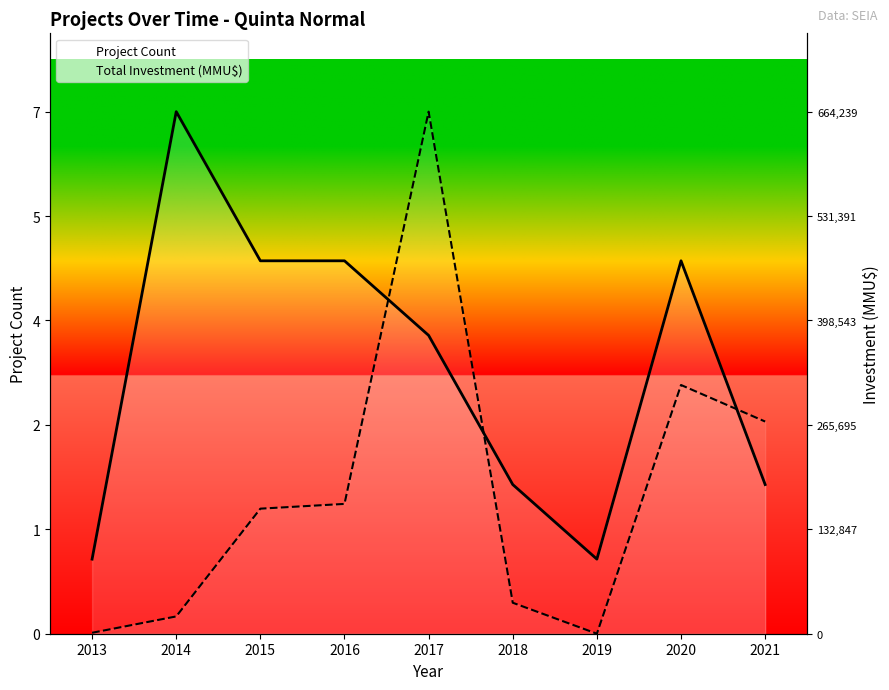

At which label does Total Investment (MMU$) first exceed 1?

2015